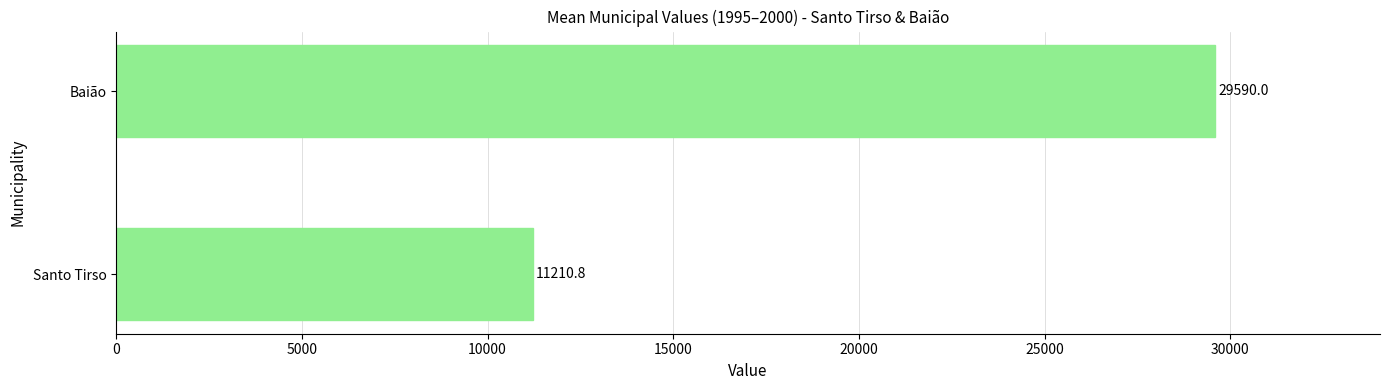

Rank the categories by value from lowest to highest.

Santo Tirso, Baião